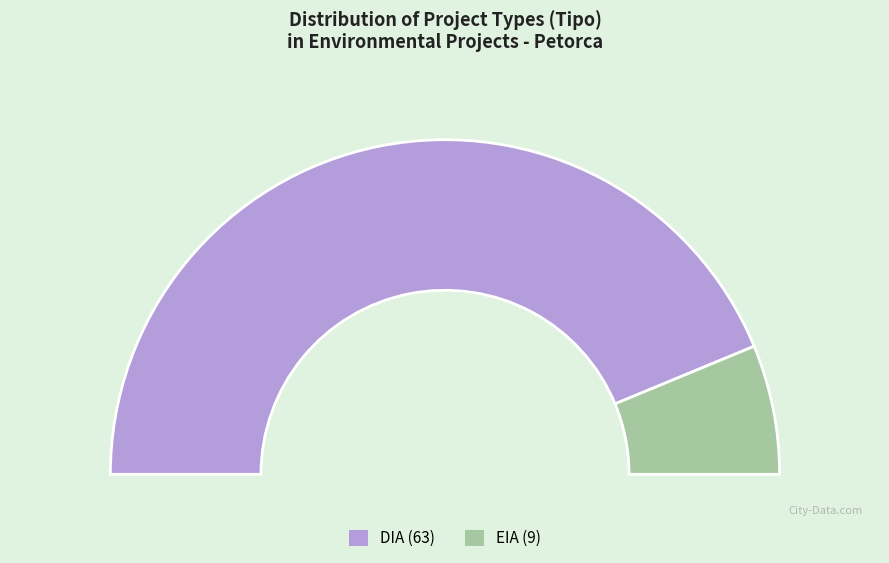

To the nearest percent, what portion does EIA represent?

12%